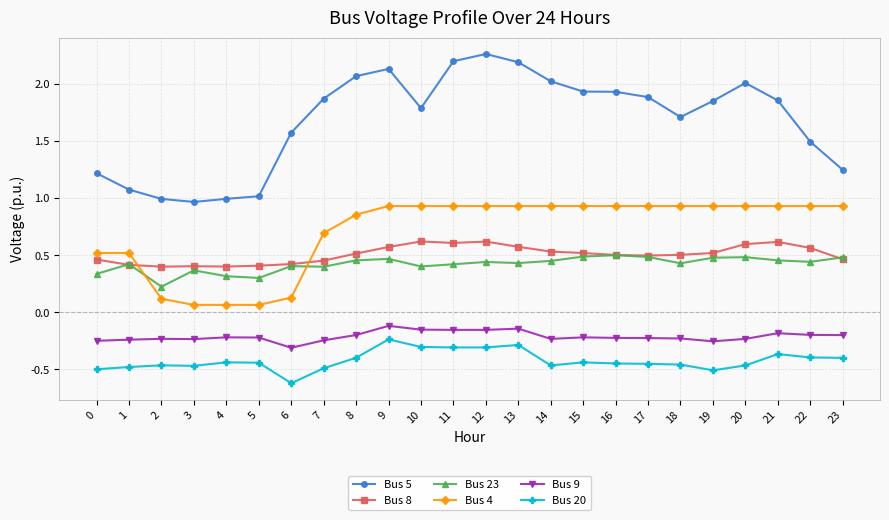

True or false: Bus 5 and Bus 4 intersect in this chart.

False